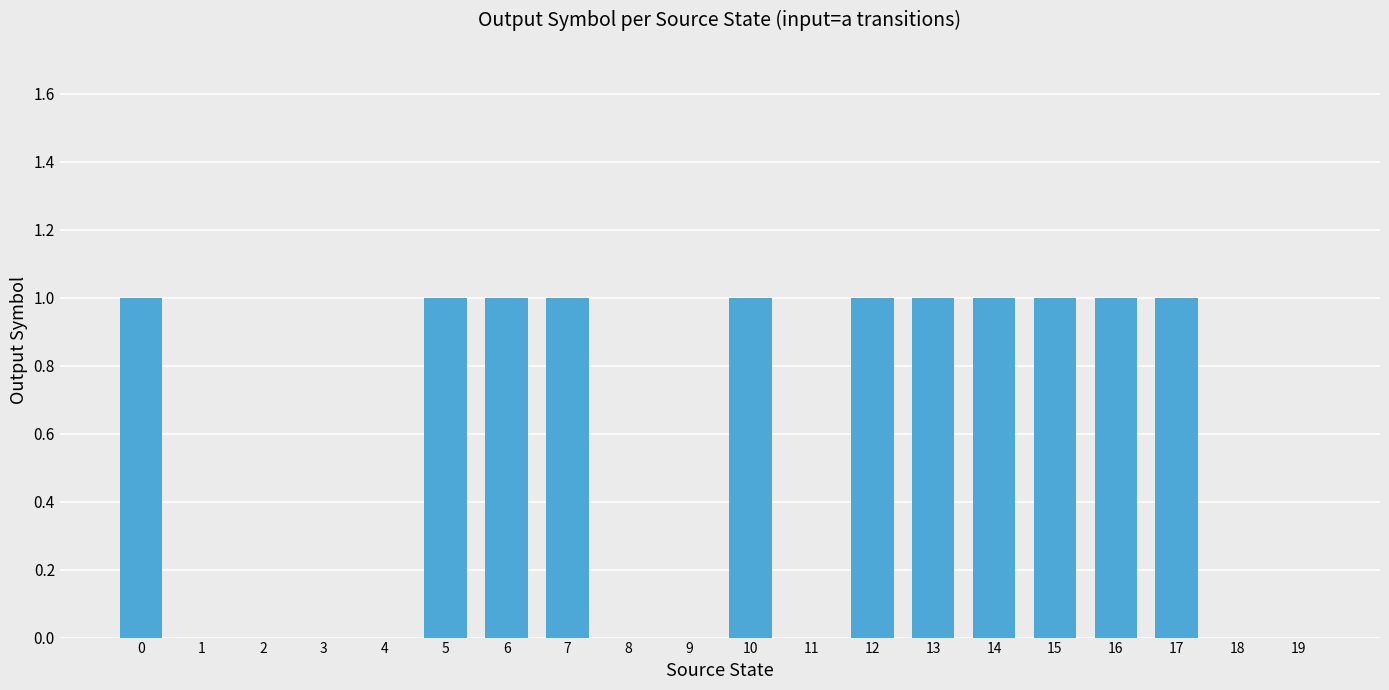

Is it true that the value at 16 is 1?

True